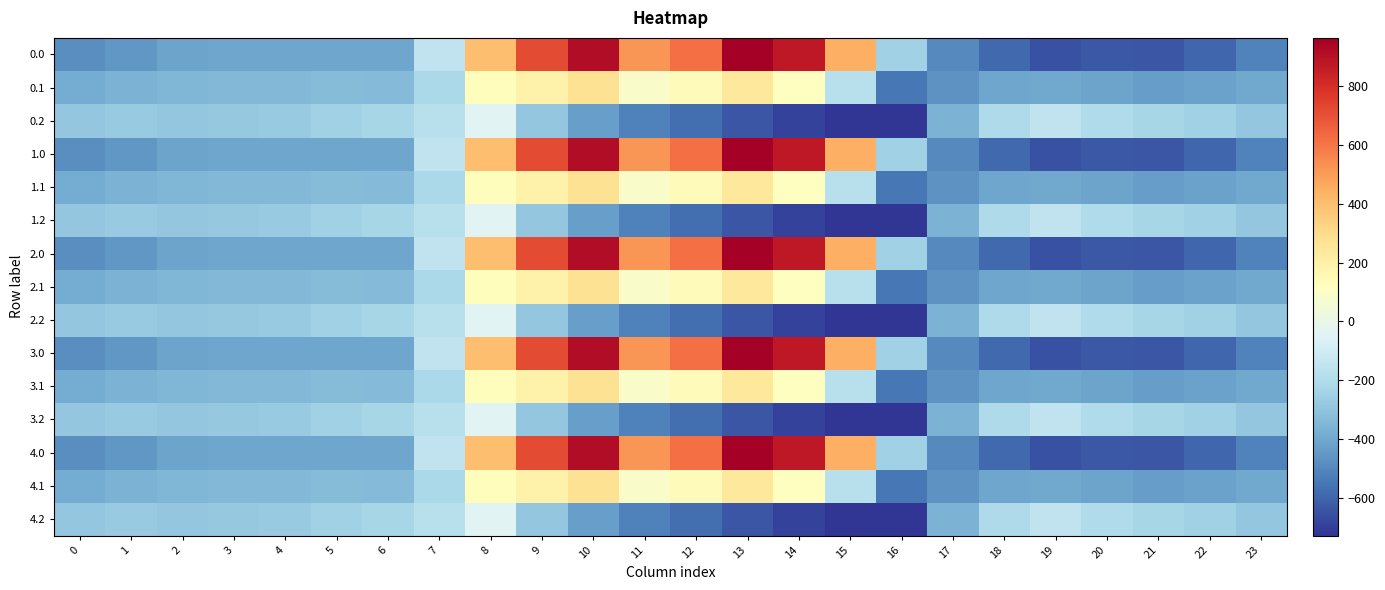

What is the total value across all series at 10?

3833.7